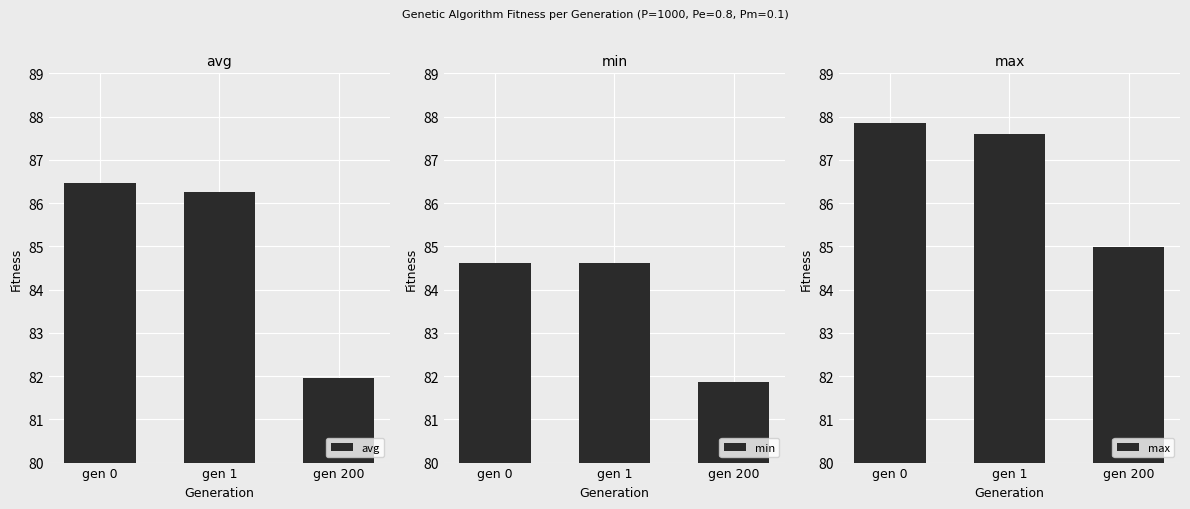

Which category has the highest value across all series?

gen 0